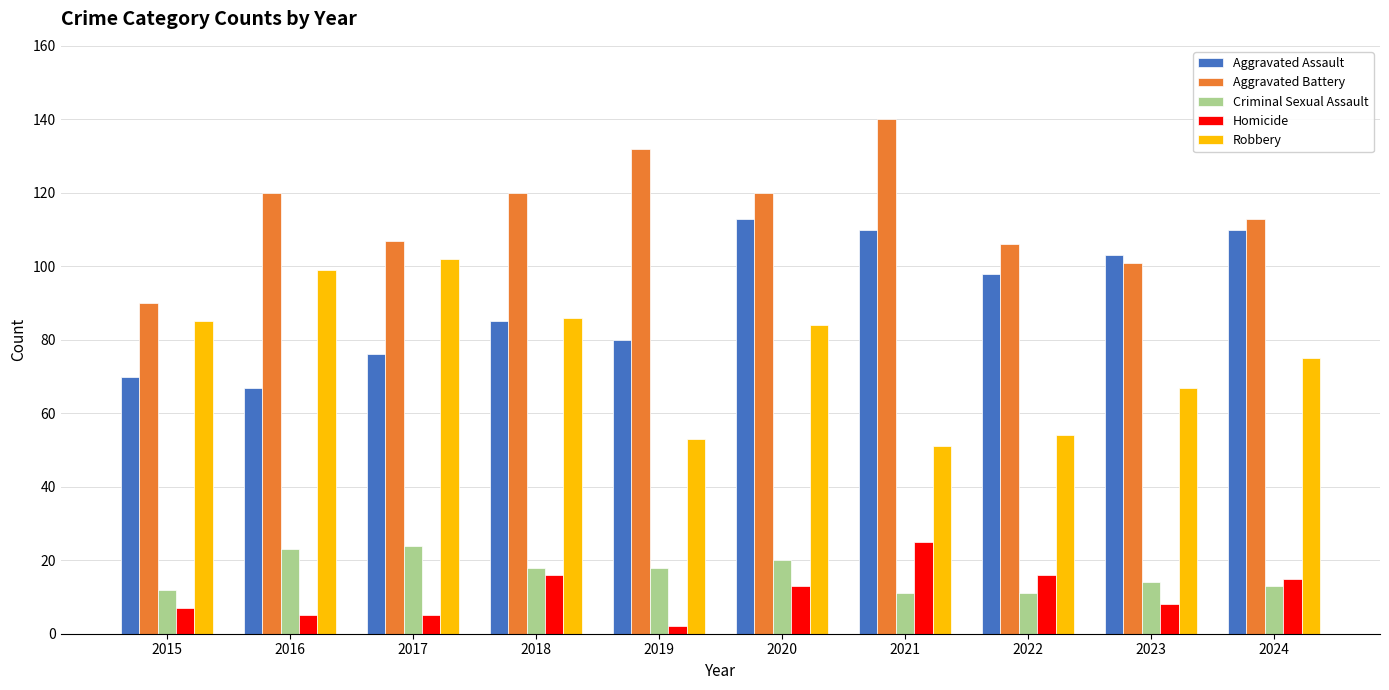

How many distinct data groups are displayed?

5